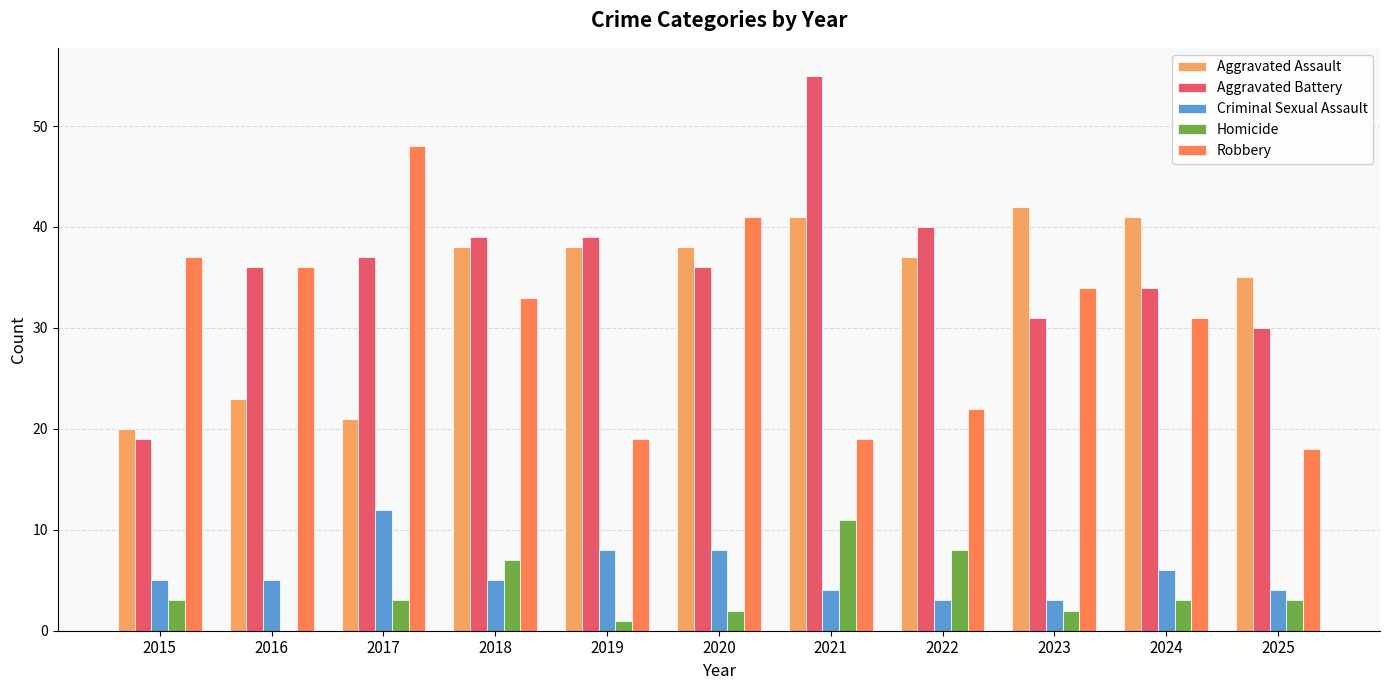

Between 2018 and 2025, which series saw the biggest shift?

Robbery